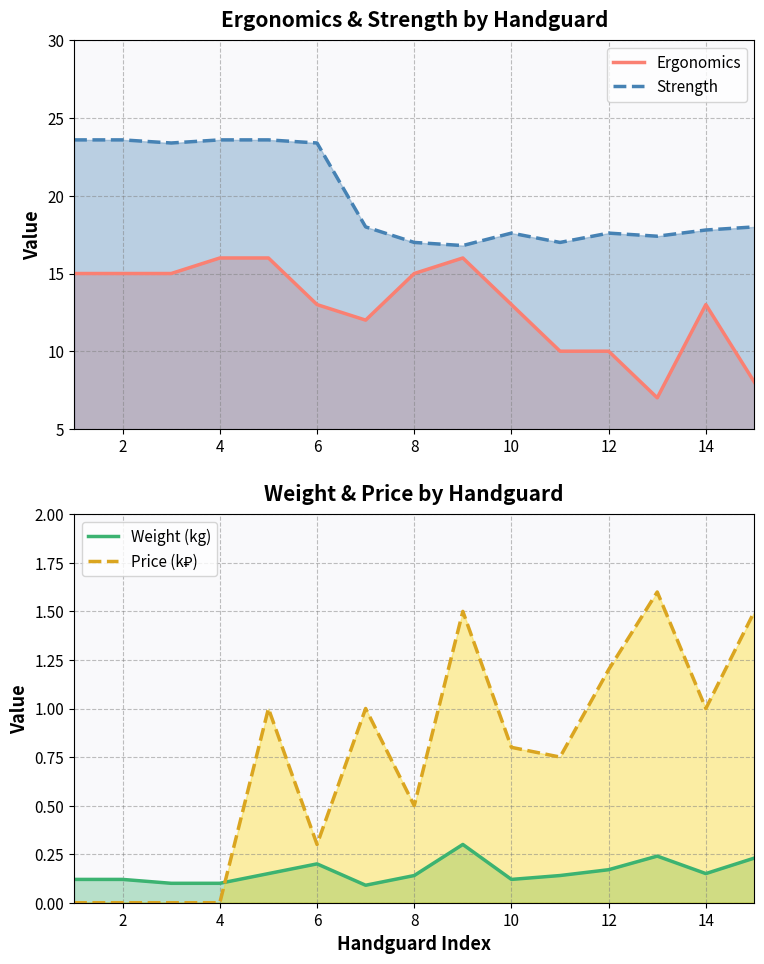

How many lines are shown in the chart?

4